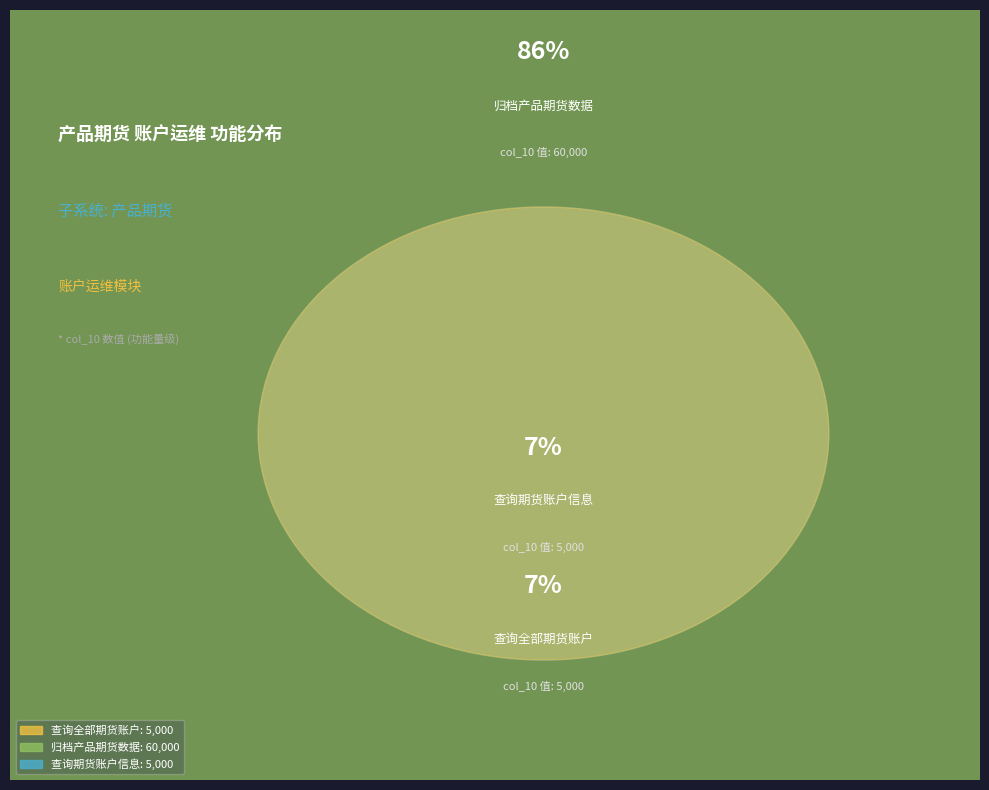

True or false: 查询全部期货账户 (5000) accounts for 7% of the total.

True